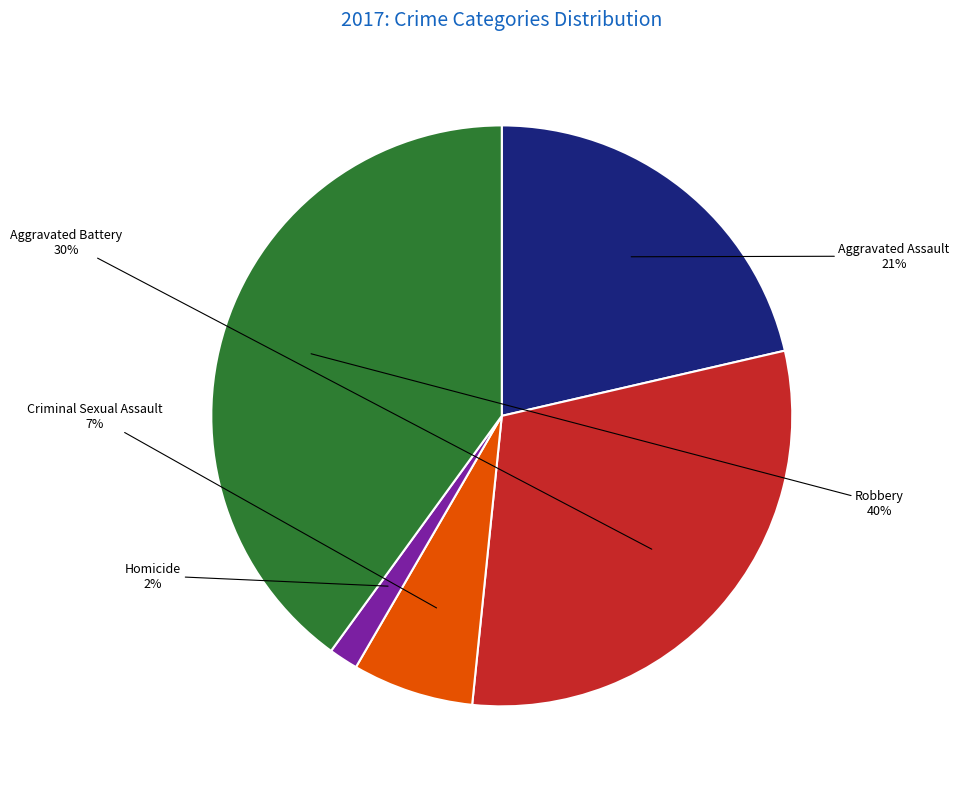

Does any single category account for the majority?

No